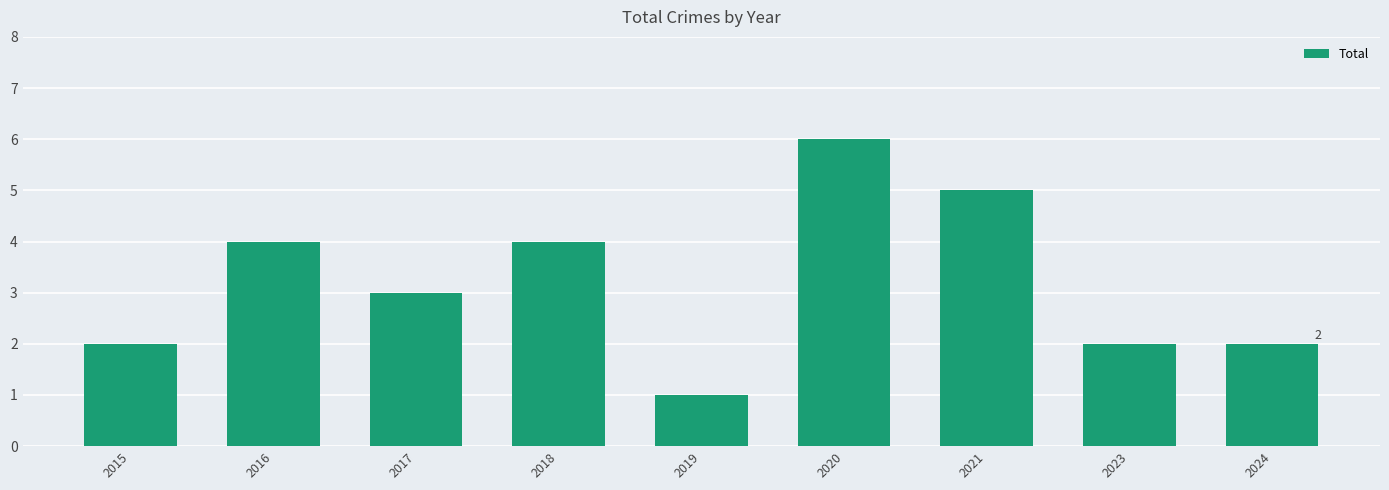

What is the sum of the values at 2017 and 2016?

7